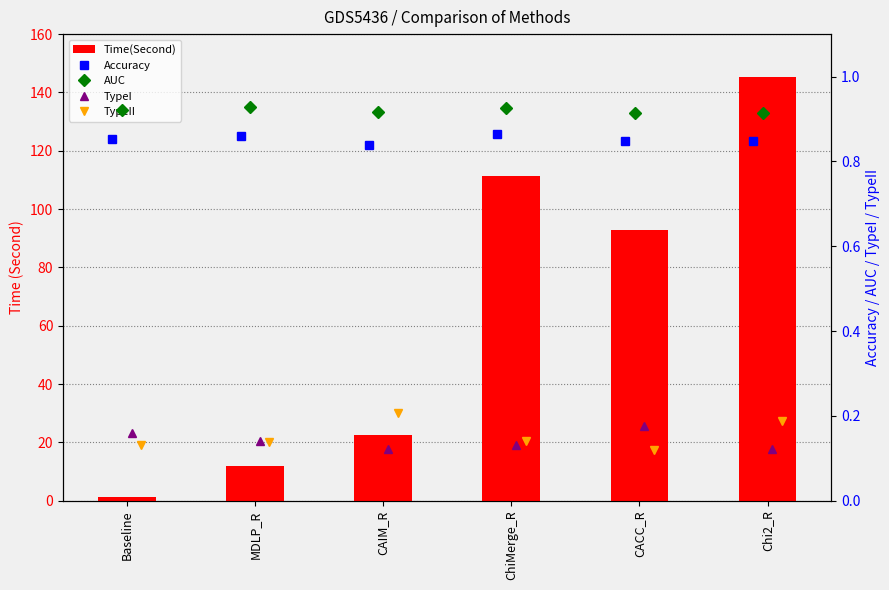

Between Baseline and Chi2_R, which series saw the biggest shift?

Time(Second)